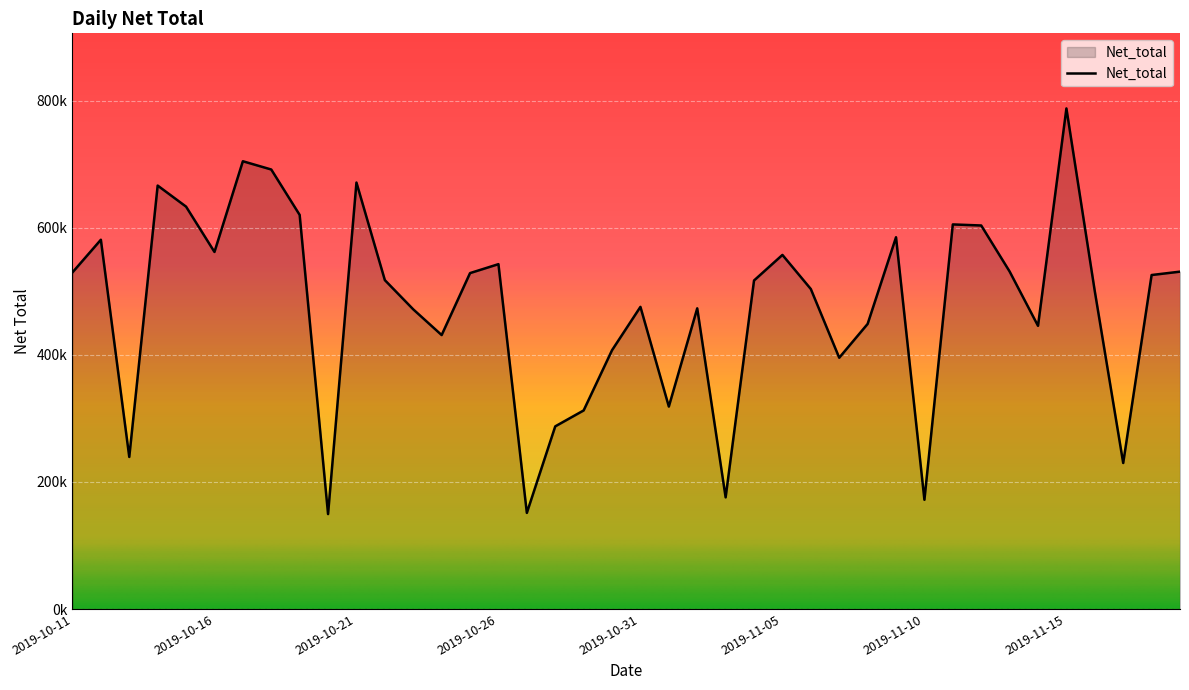

Reading left to right, transcribe all the data shown in this chart.

529788.2	581197.4	239334.7	666446.0	633309.4	561979.7	704728.6	691734.3	620279.3	149415.0	671206.3	517620.6	471628.6	431171.4	528699.6	542760.8	151290.7	287466.9	312521.9	407360.4	475538.0	318653.4	473235.2	175735.7	517068.2	557303.9	503626.2	395500.4	448688.9	585093.9	171905.0	605287.4	603625.6	531222.9	445691.2	787871.6	500000.6	229803.4	525655.9	530976.6